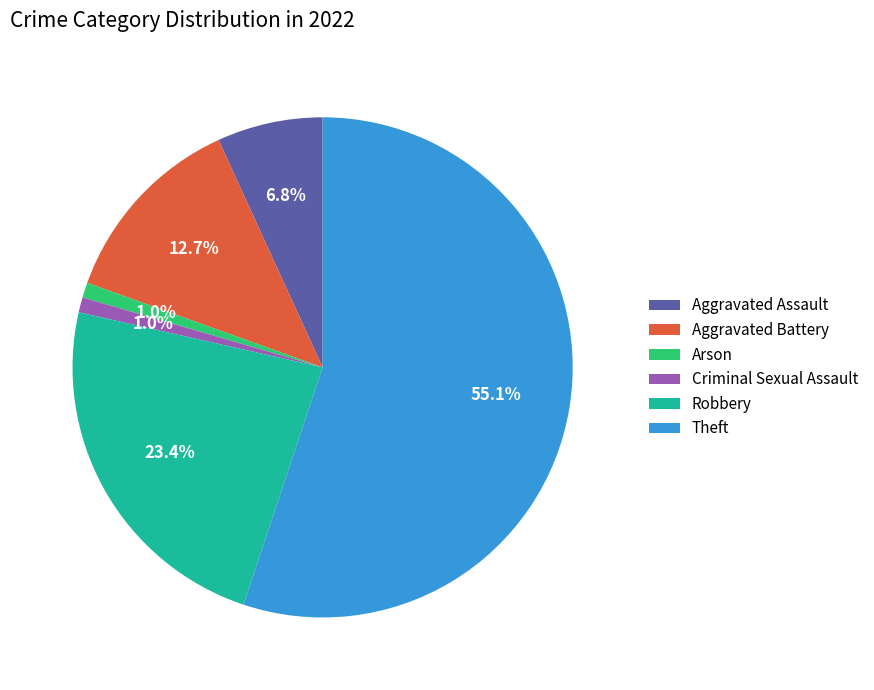

Is it true that Theft is 55% of the pie?

True